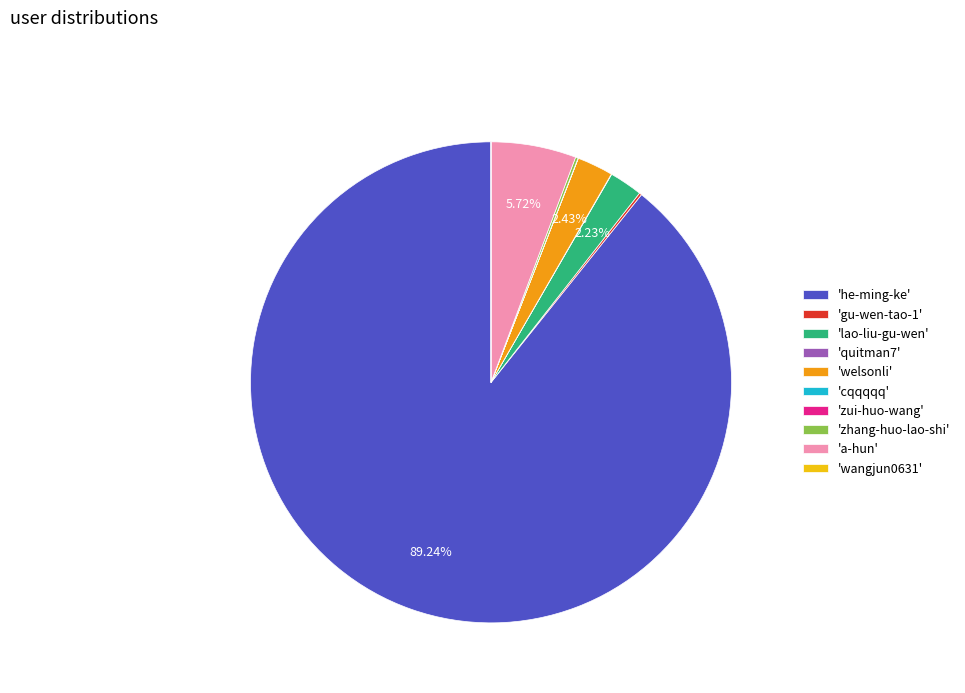

What is the largest slice in the pie chart?

'he-ming-ke'